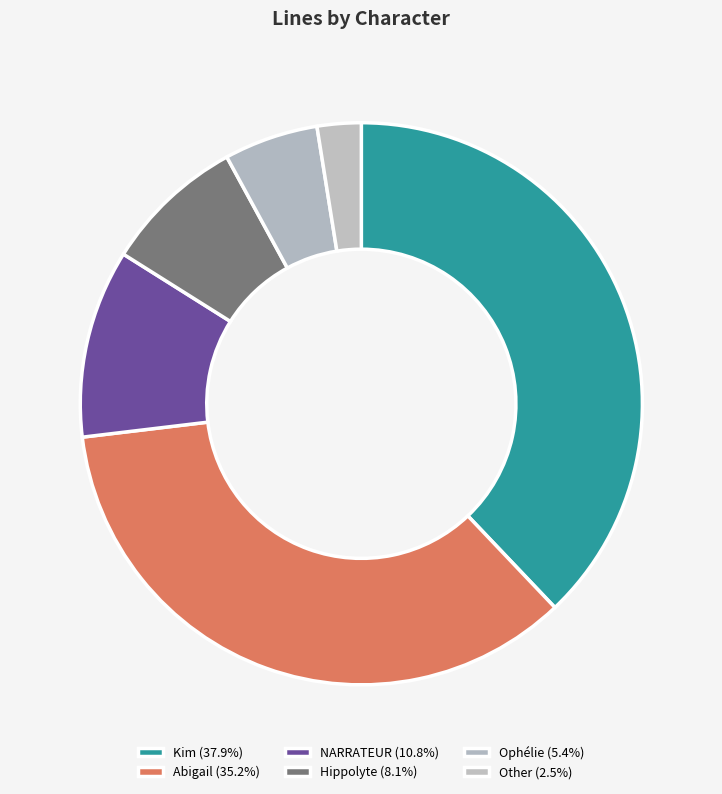

Is it true that NARRATEUR is 11% of the pie?

True